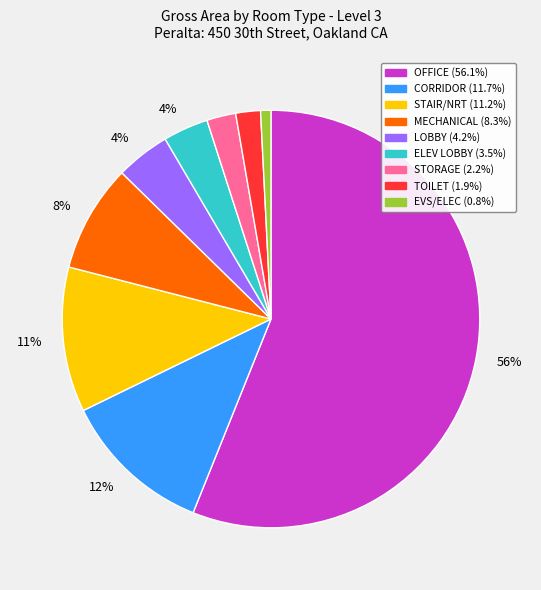

Is there any slice that represents more than half of the pie?

Yes